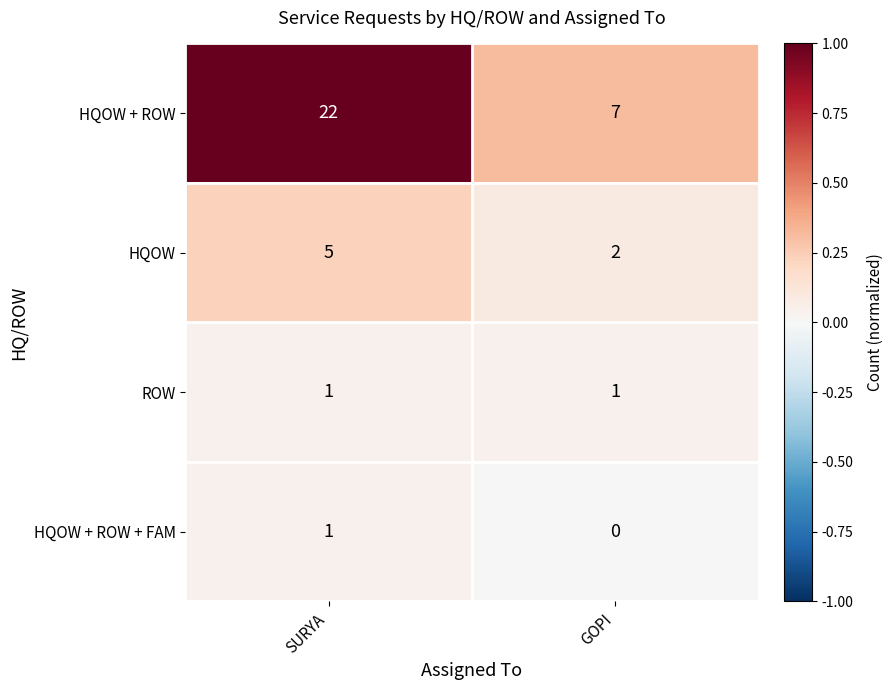

What is the difference between the highest and lowest values at GOPI?

7